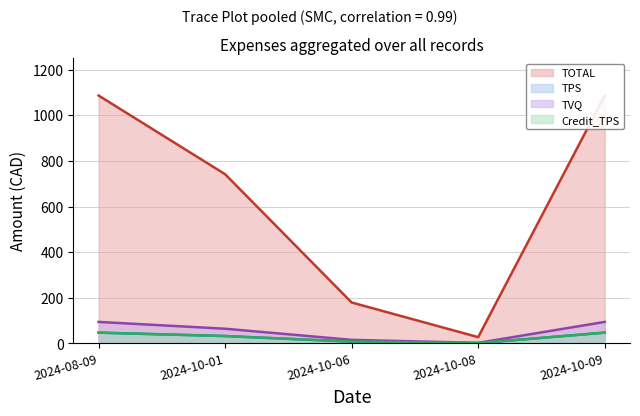

Does the chart have visible grid lines?

Yes